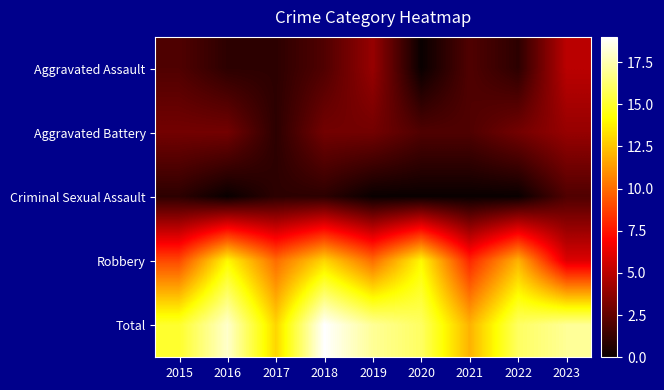

At how many categories does at least one series exceed 15?

6